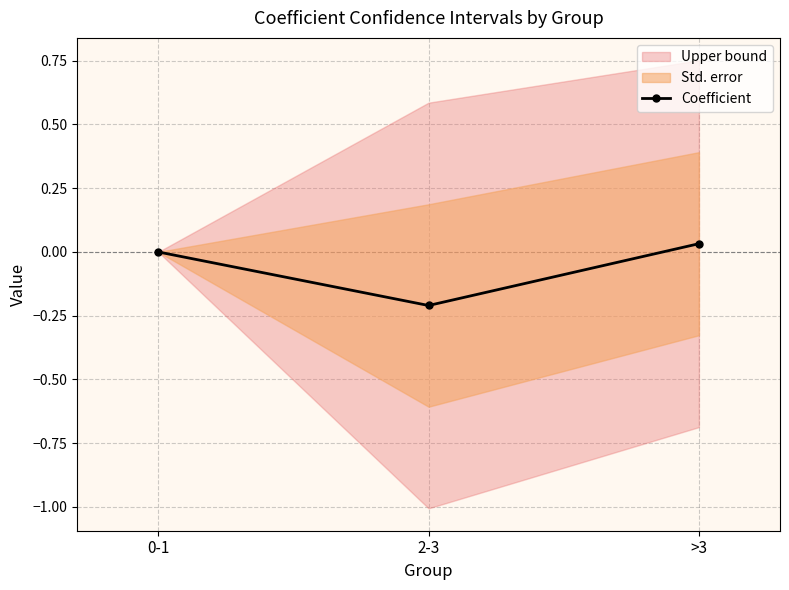

Rank the categories by value from lowest to highest.

2-3, 0-1, >3